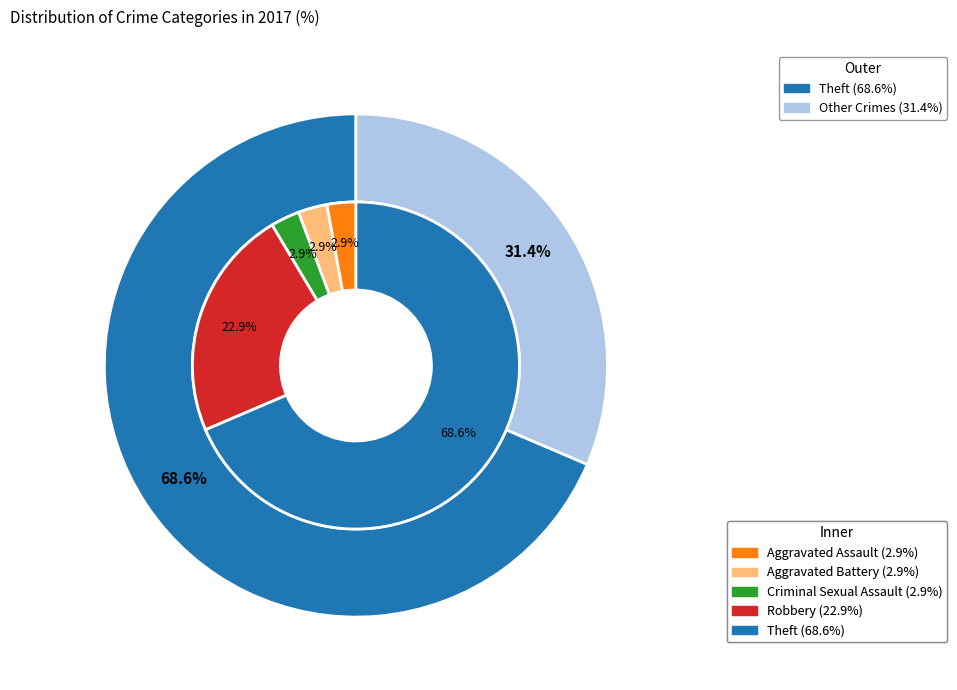

What is the ratio of the value at 1 to the value at 4?

0.1